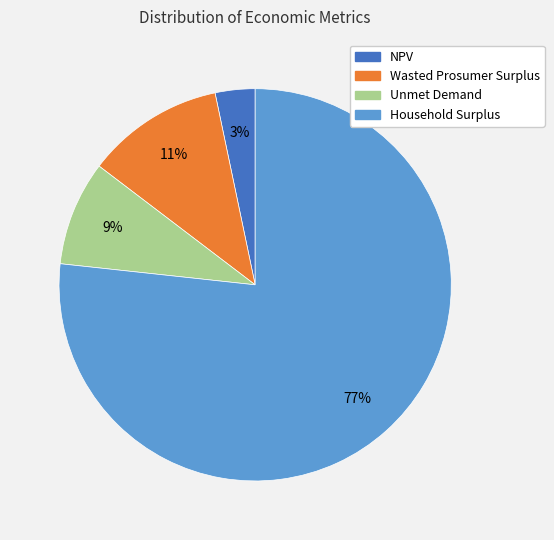

Which category accounts for the majority?

Household Surplus